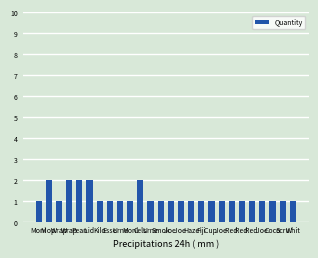

How many bars are there in total?

26